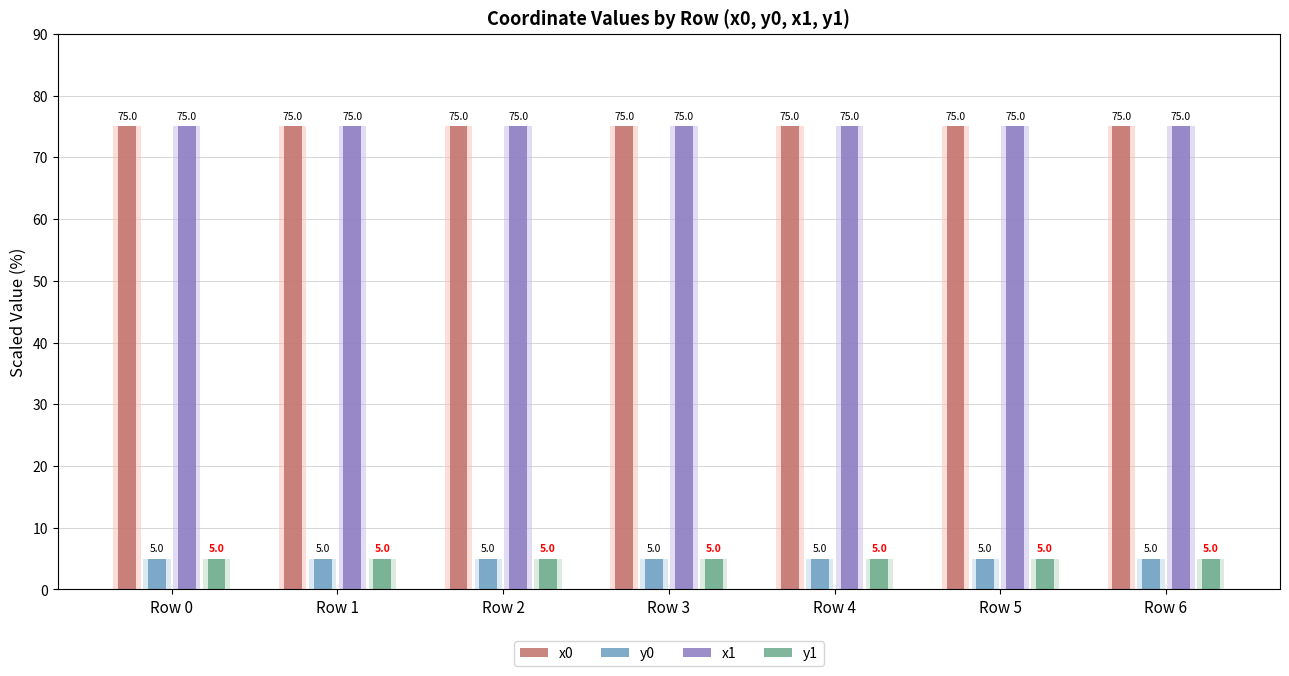

Reading left to right, extract all data points from this chart.

x0: 75.0	75.0	75.0	75.0	75.0	75.0	75.0
y0: 5.0	5.0	5.0	5.0	5.0	5.0	5.0
x1: 75.0	75.0	75.0	75.0	75.0	75.0	75.0
y1: 5.0	5.0	5.0	5.0	5.0	5.0	5.0